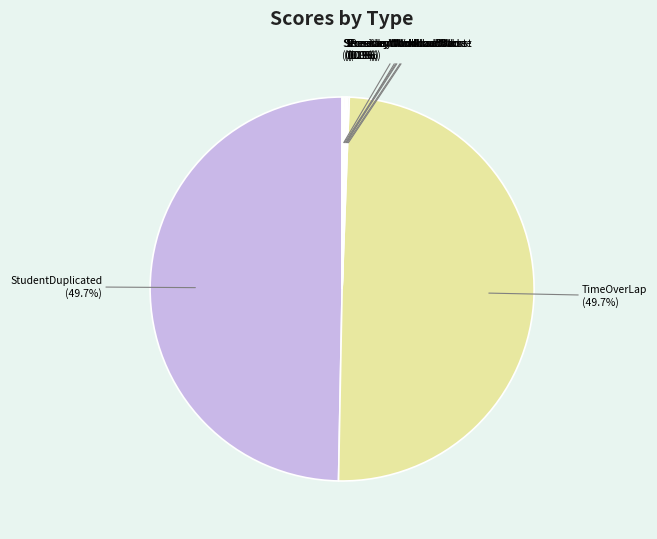

Is there a majority slice in this chart?

No